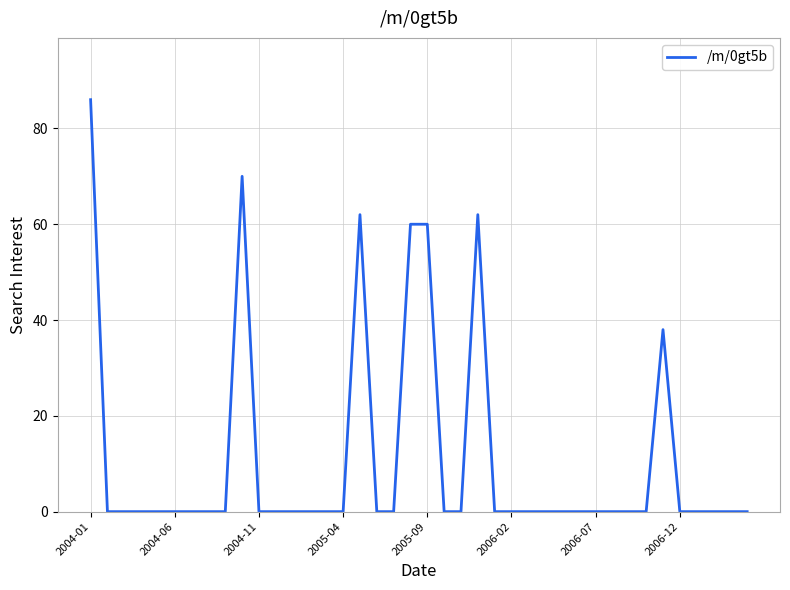

What is the maximum value shown in the chart?

86